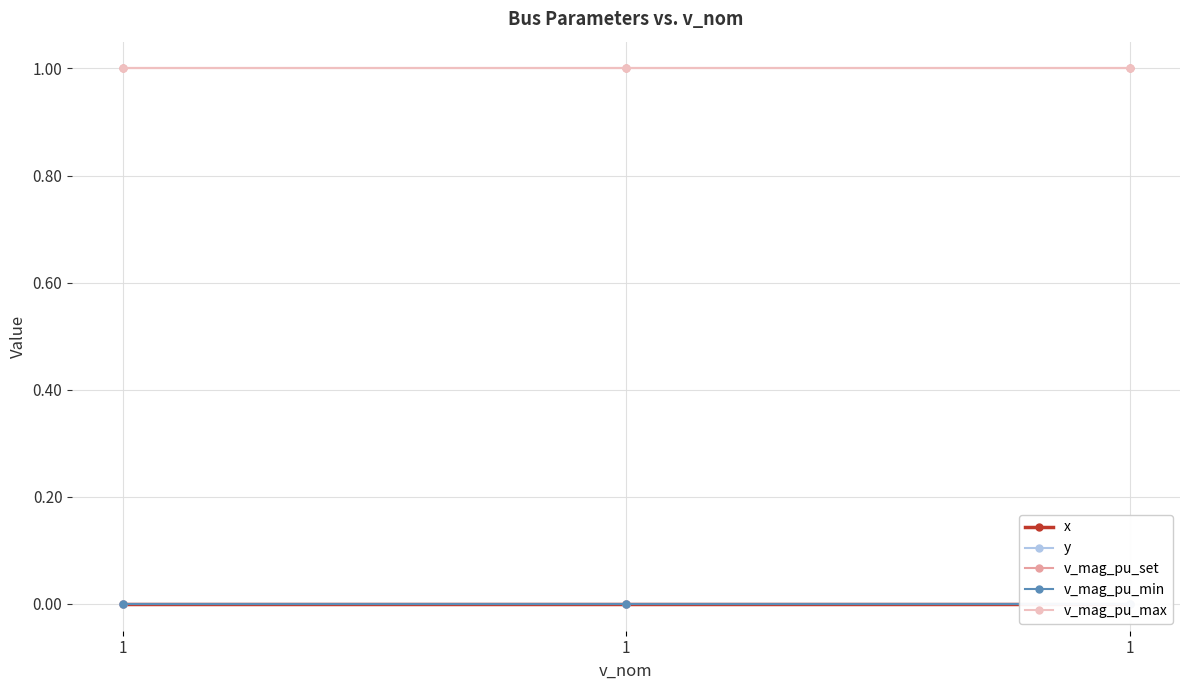

What is the approximate value of v_mag_pu_set at 1?

1